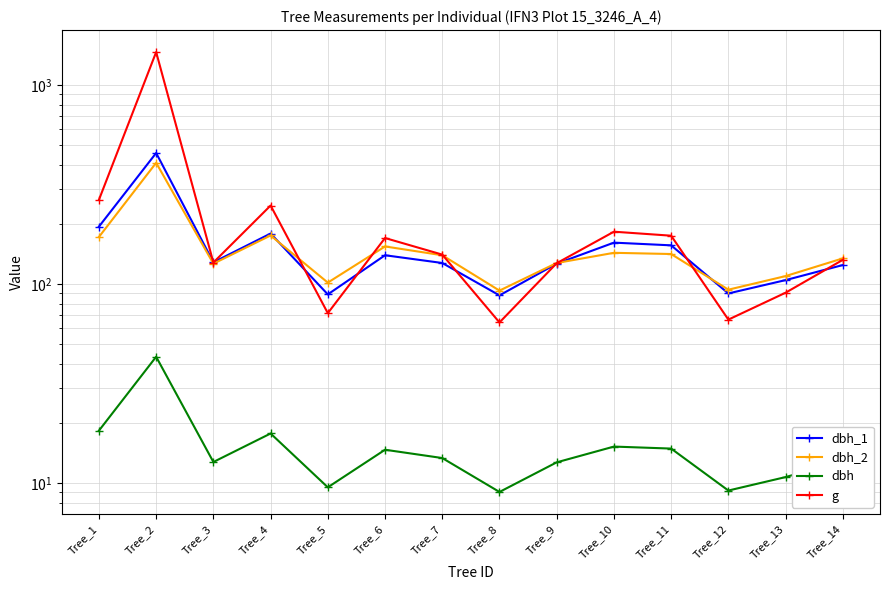

What is the total value across all series at Tree_10?

505.1